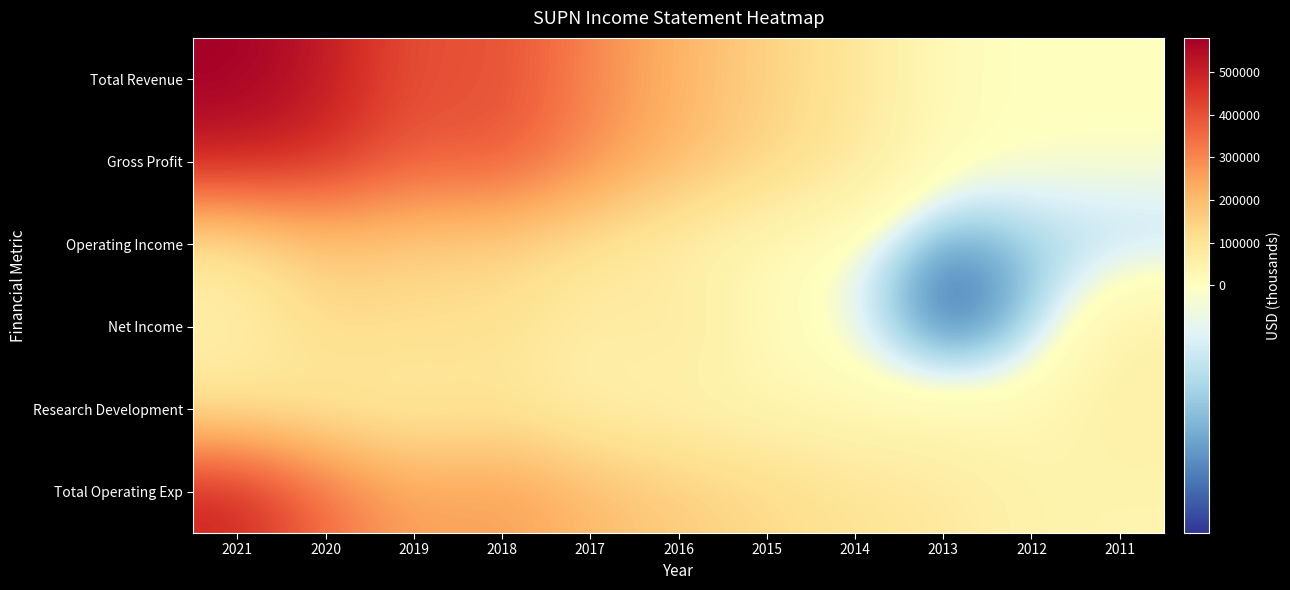

Reading right to left, what are all the values shown in this chart?

Total Revenue: 2011=800	2012=1500	2013=12000	2014=92700	2015=147500	2016=215000	2017=302200	2018=408900	2019=392800	2020=520400	2021=579800
Gross Profit: 2011=0	2012=0	2013=10900	2014=86900	2015=139000	2016=203000	2017=287000	2018=393500	2019=376100	2020=467900	2021=504700
Operating Income: 2011=-37800	2012=-42200	2013=-71500	2014=-7900	2015=18500	2016=53500	2017=99200	2018=144400	2019=148600	2020=173700	2021=86000
Net Income: 2011=50400	2012=-47400	2013=-92300	2014=-10900	2015=13900	2016=91200	2017=57300	2018=111000	2019=113100	2020=127000	2021=53400
Research Development: 2011=61300	2012=23500	2013=17200	2014=19600	2015=29100	2016=42800	2017=49600	2018=89200	2019=69100	2020=76000	2021=90500
Total Operating Exp: 2011=38600	2012=43600	2013=83500	2014=100500	2015=129000	2016=161500	2017=203000	2018=264500	2019=244200	2020=346700	2021=493700